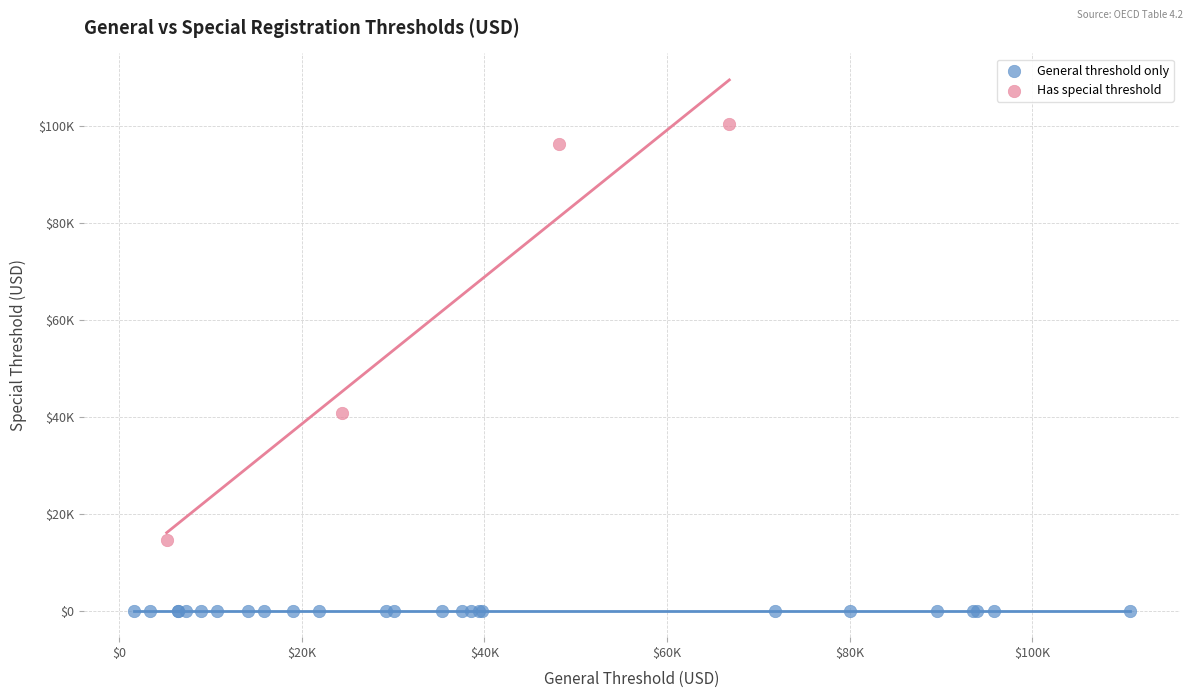

What are all the series names shown in the legend?

General threshold only, Has special threshold